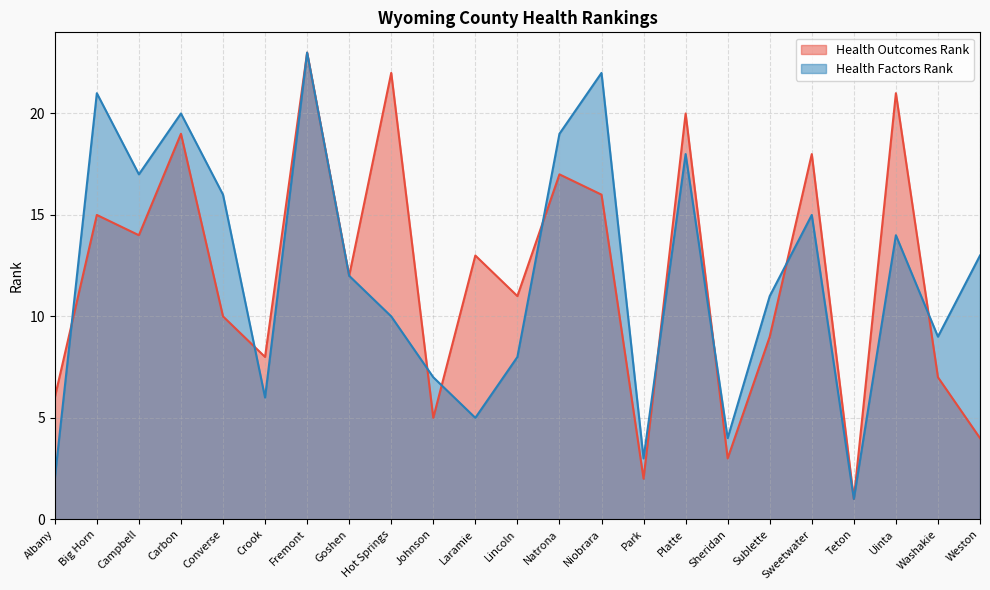

Rank the categories by Health Factors Rank value from highest to lowest.

Fremont, Niobrara, Big Horn, Carbon, Natrona, Platte, Campbell, Converse, Sweetwater, Uinta, Weston, Goshen, Sublette, Hot Springs, Washakie, Lincoln, Johnson, Crook, Laramie, Sheridan, Park, Albany, Teton